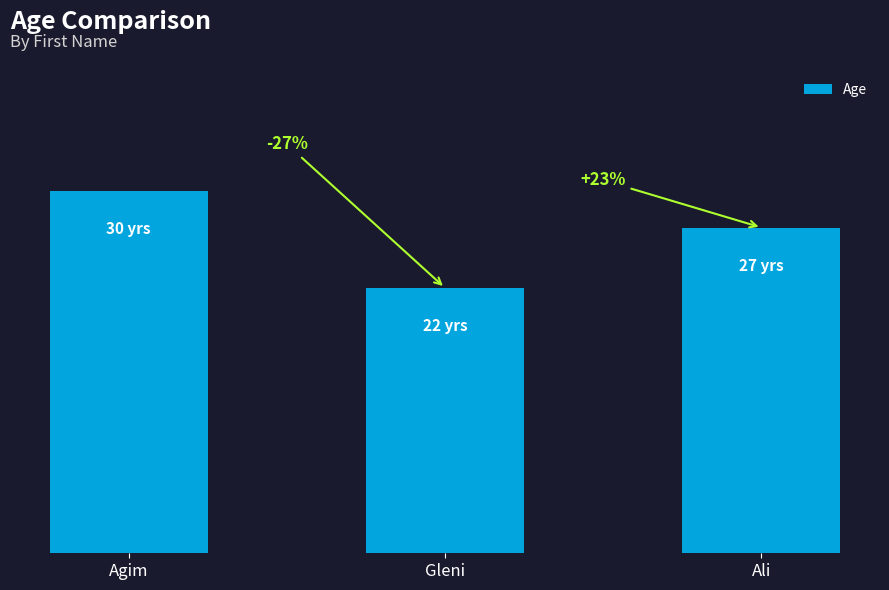

Rank the categories by value from highest to lowest.

Agim, Ali, Gleni